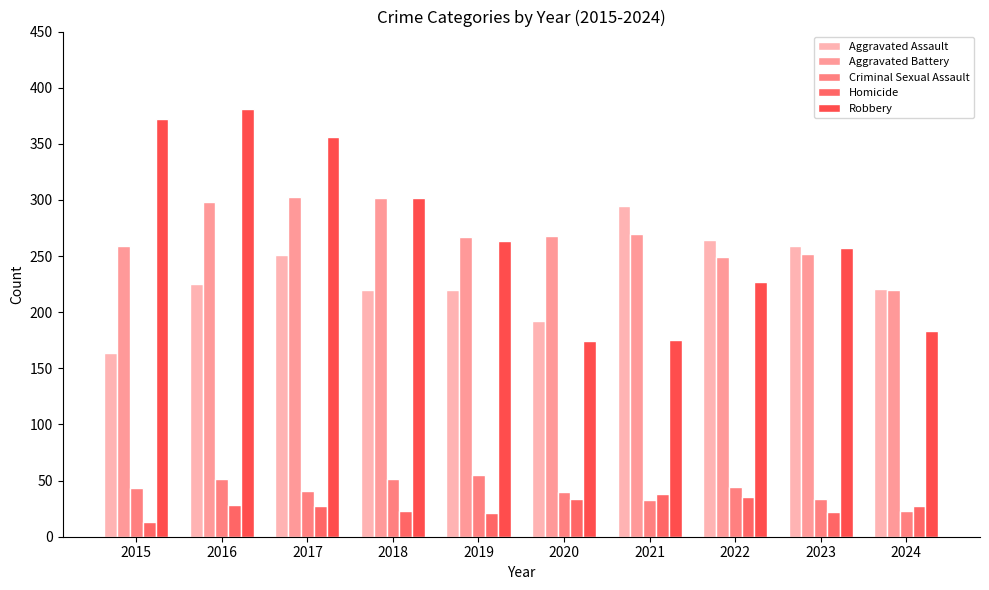

Which series has the largest total across all categories?

Robbery